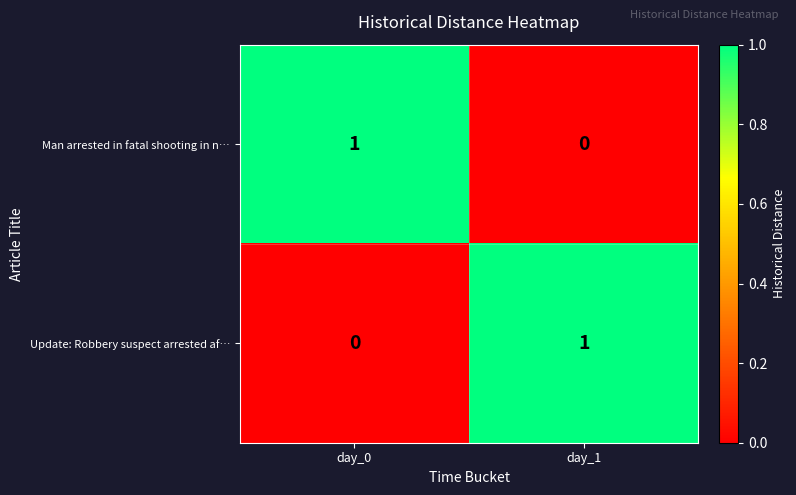

At which label is Update: Robbery suspect arrested af… closest to 0?

day_0